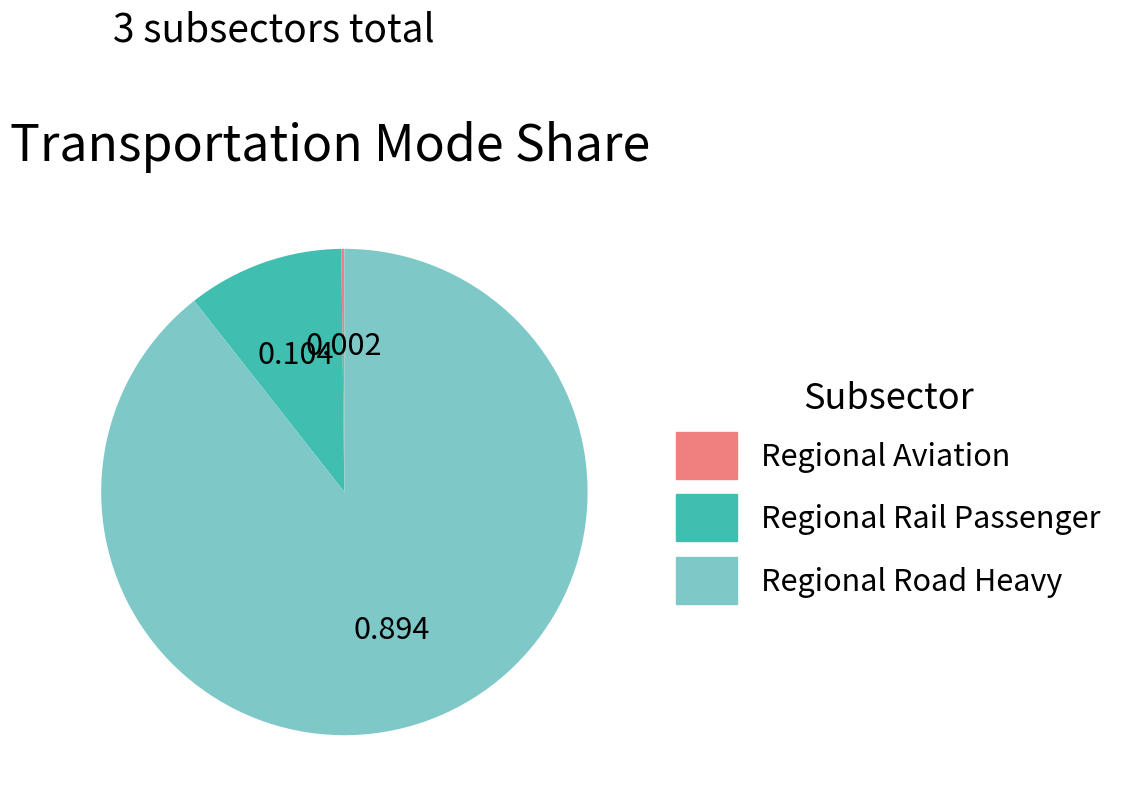

Does Regional Road Heavy account for over 50% of the chart?

Yes